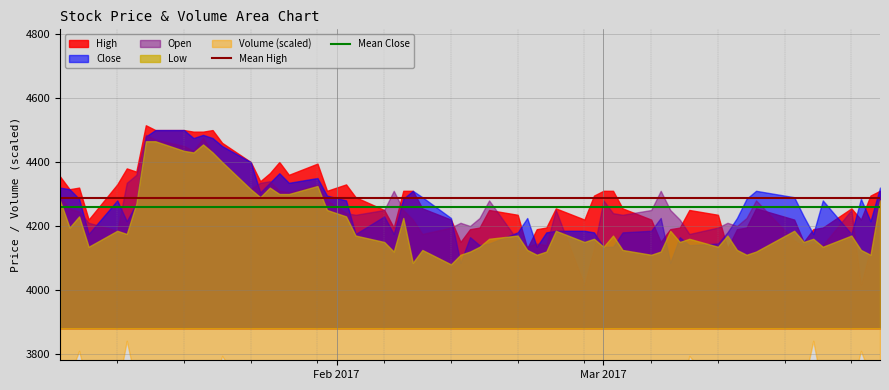

What is the maximum value for Mean Close?

4258.2